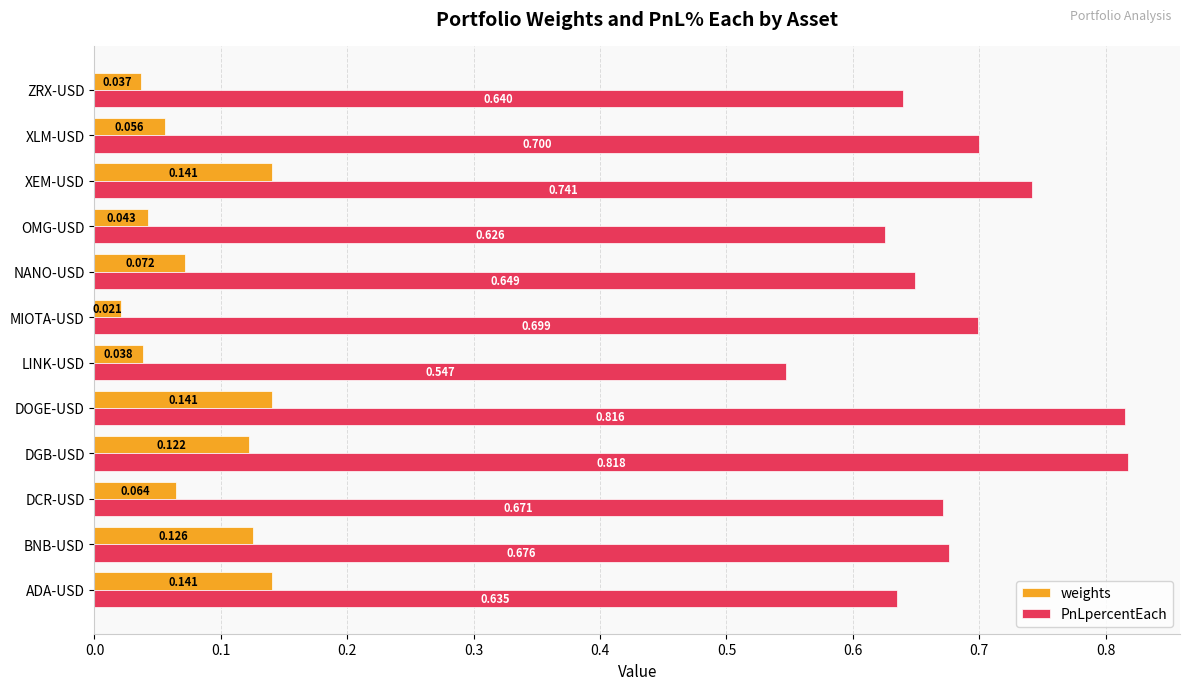

What is the difference between the second highest and second lowest values in the PnLpercentEach series?

0.2